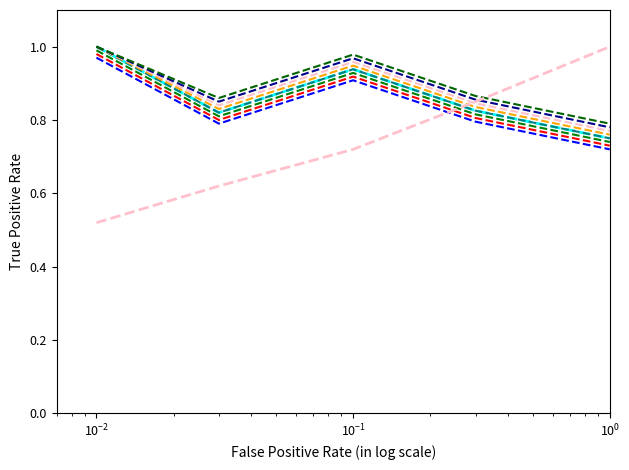

Is it true that the value at 4 is 1.0?

False